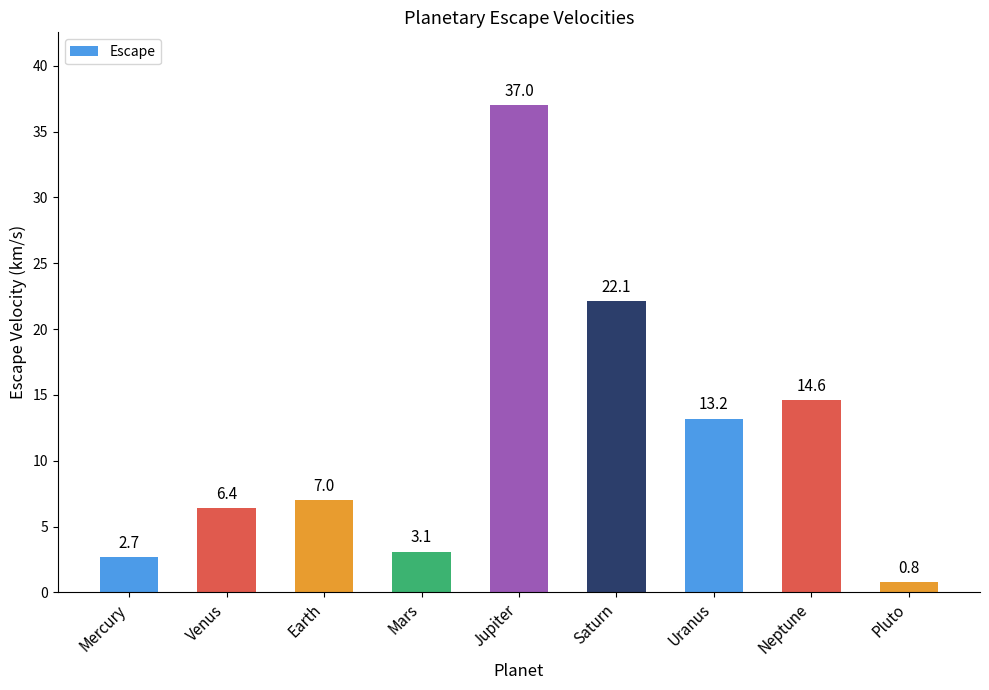

What is the maximum value shown in the chart?

37.0